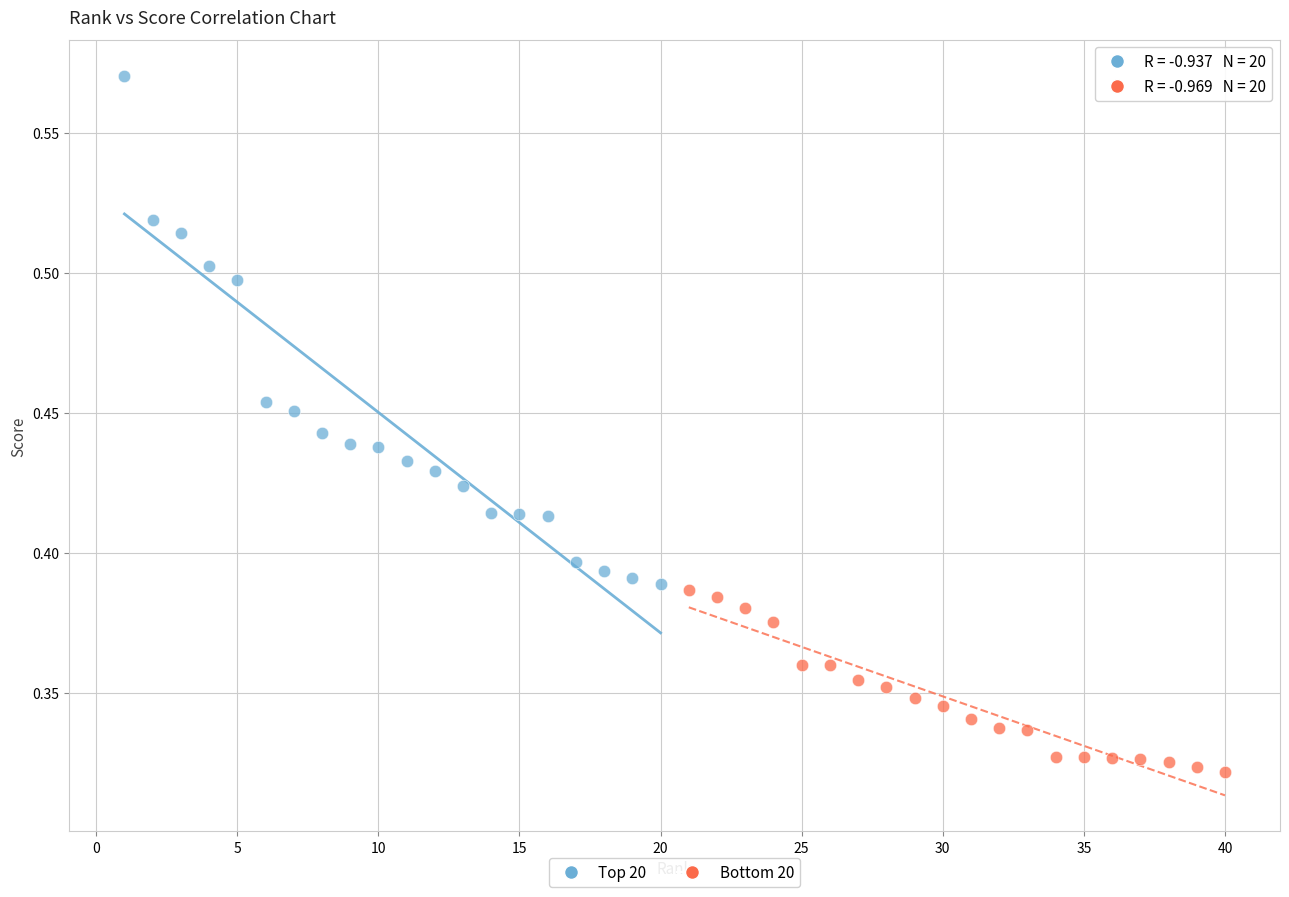

Which series reaches the minimum Y coordinate?

Bottom 20